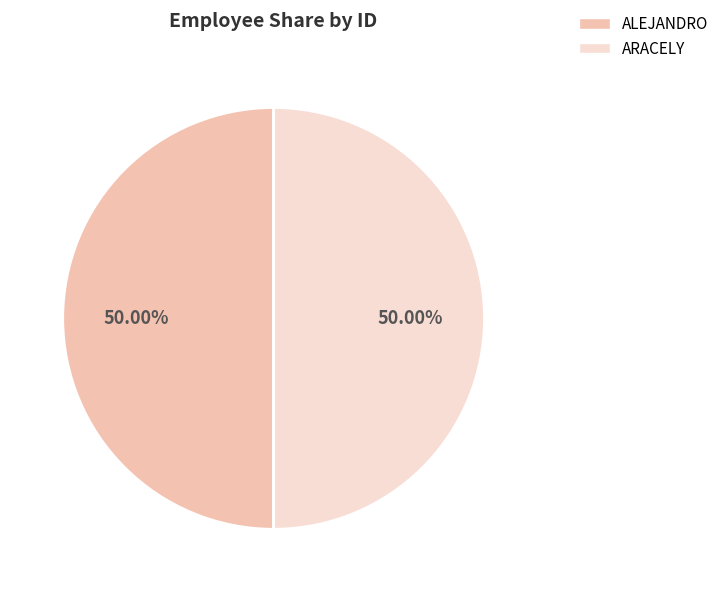

To the nearest percent, what is the combined percentage of ALEJANDRO and ARACELY?

100%